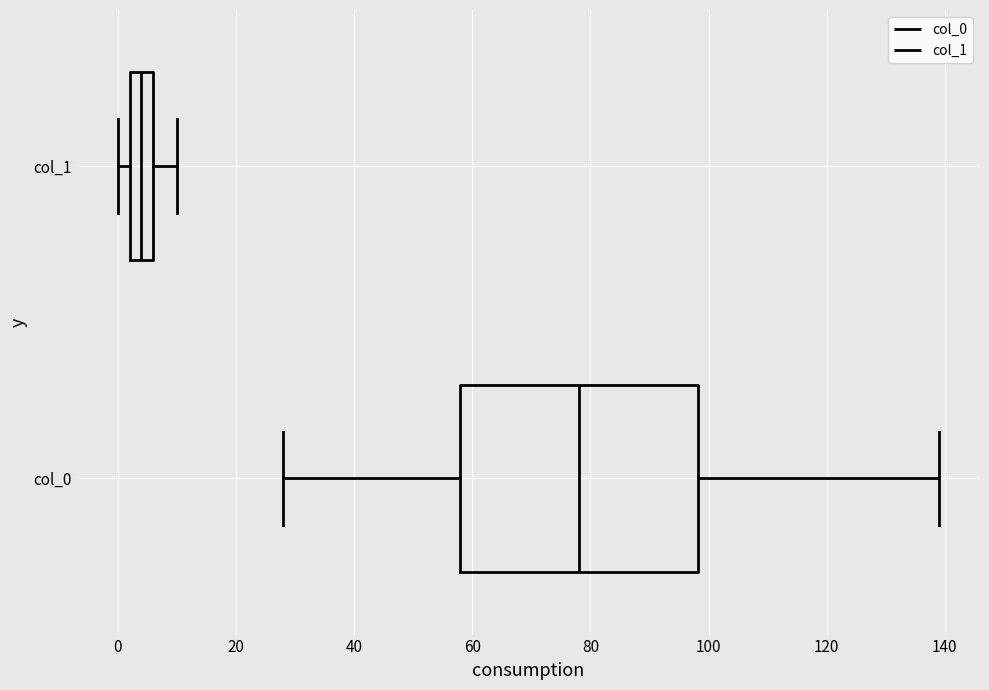

Where is the right edge of the box for col_0 on the x-axis? The values are not printed on the chart, so give them approximately, as read against the axis.

98